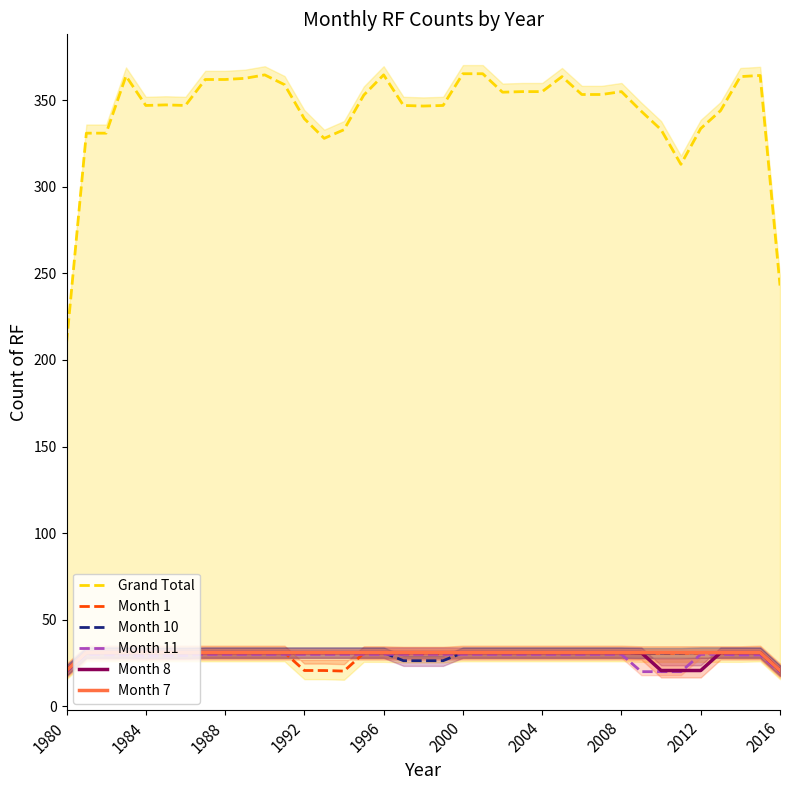

The Month 1 series shows 31.0 at 2000. True or false?

True